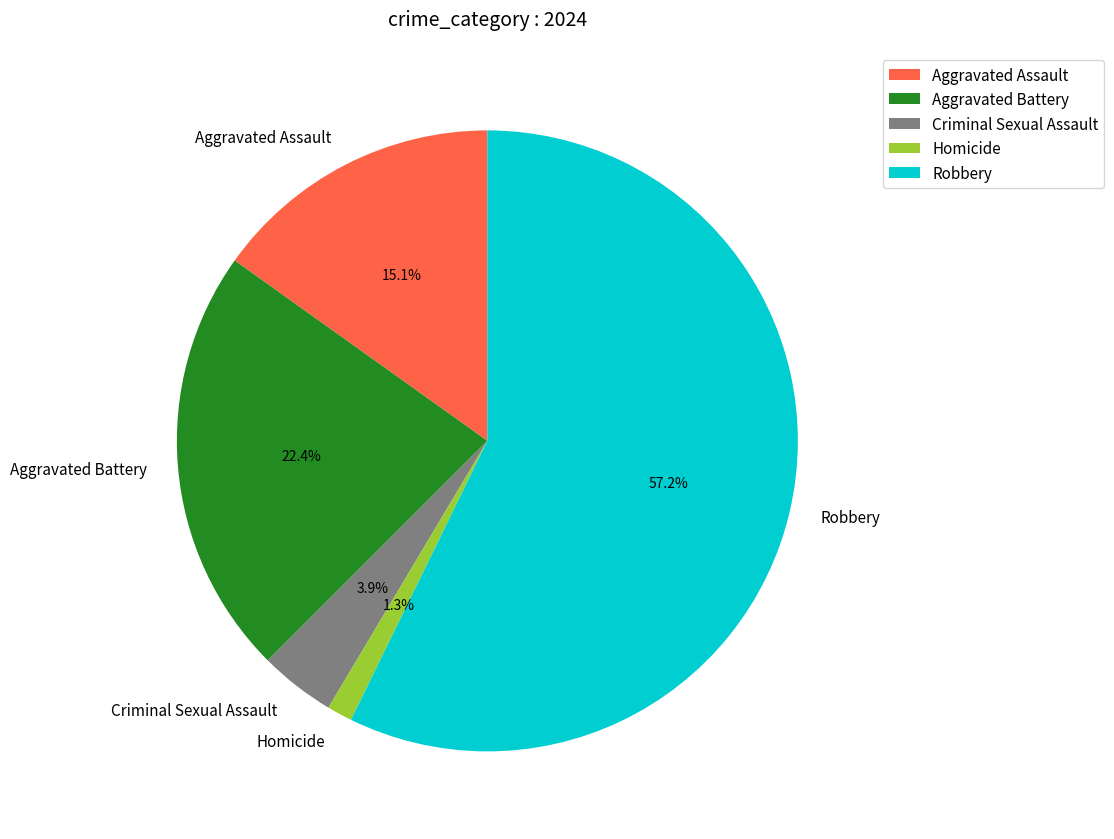

Between Criminal Sexual Assault and Homicide, which is larger?

Criminal Sexual Assault